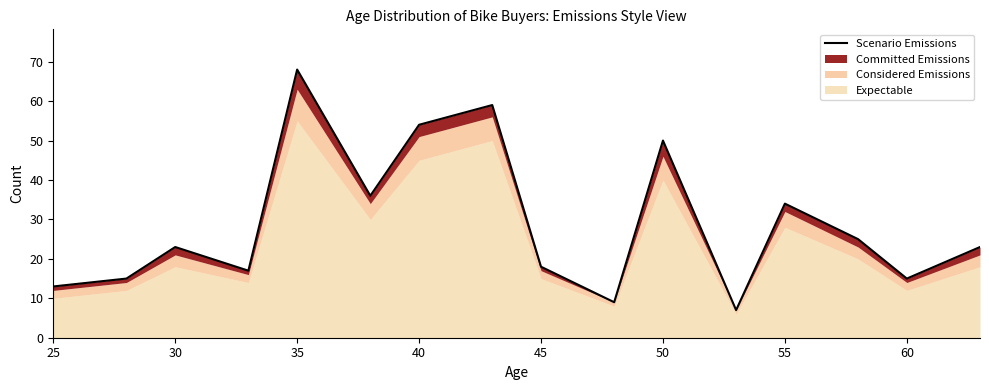

Is it true that the value at 55 is 9?

False